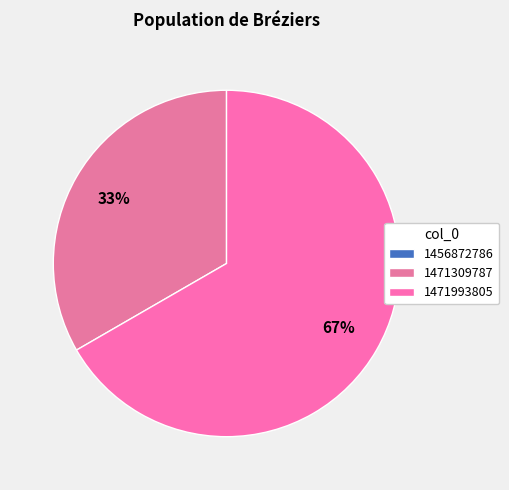

What is the majority slice?

1471993805